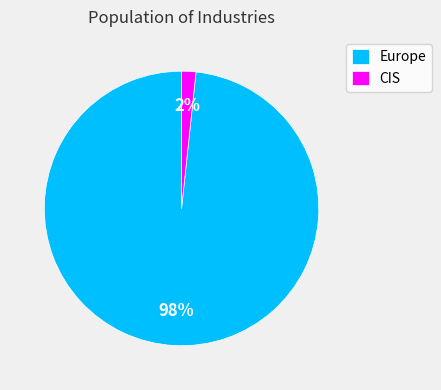

Do CIS and Europe together represent more than half of the pie?

Yes